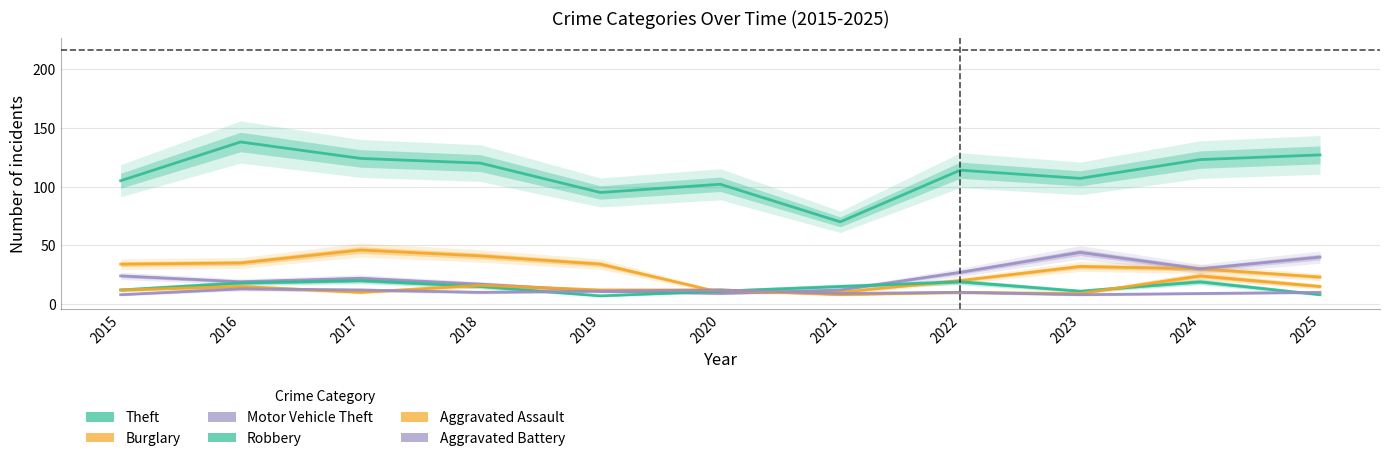

How many interior local valleys does the Aggravated Battery series have?

3